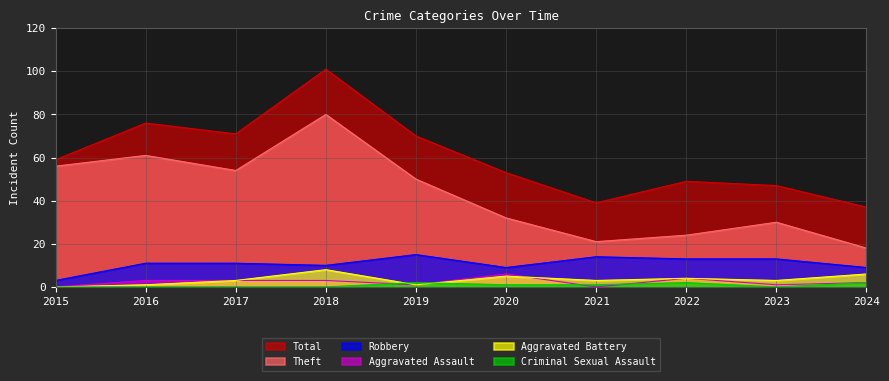

The Robbery series shows 6 at 2023. True or false?

False